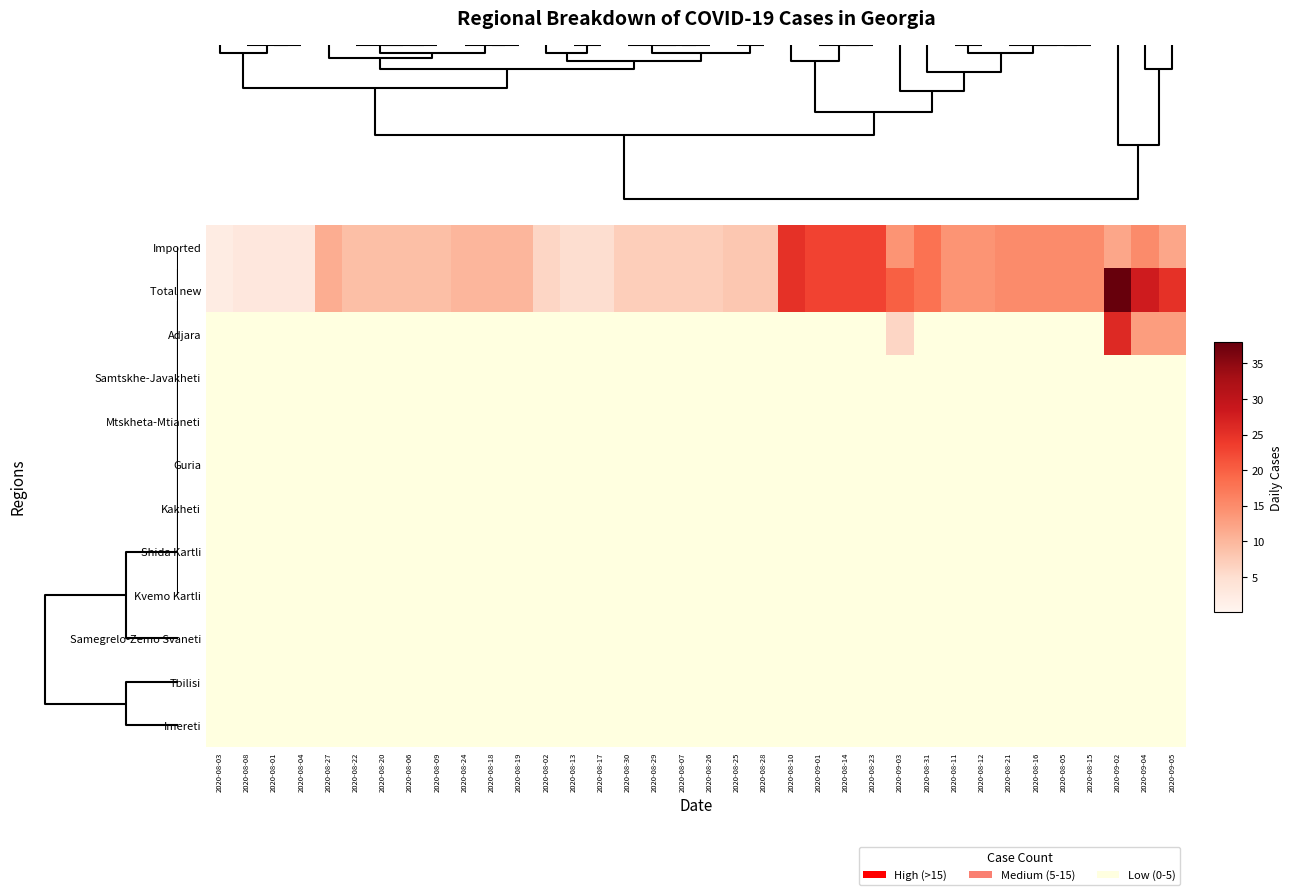

At which category does the chart reach its peak across all series?

2020-09-02